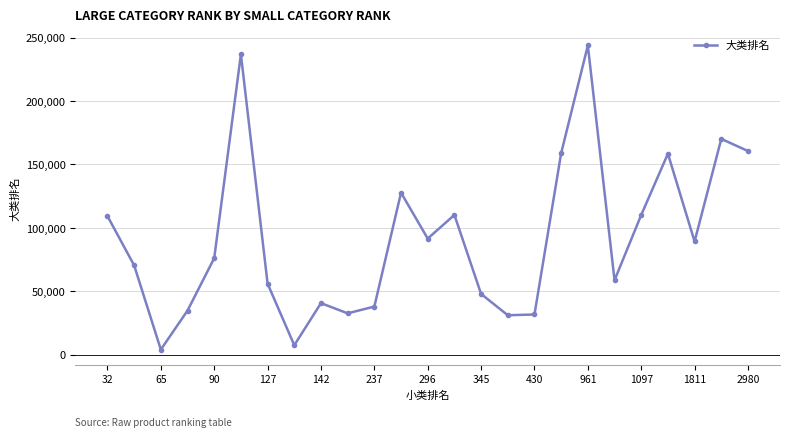

Does the chart have visible grid lines?

Yes